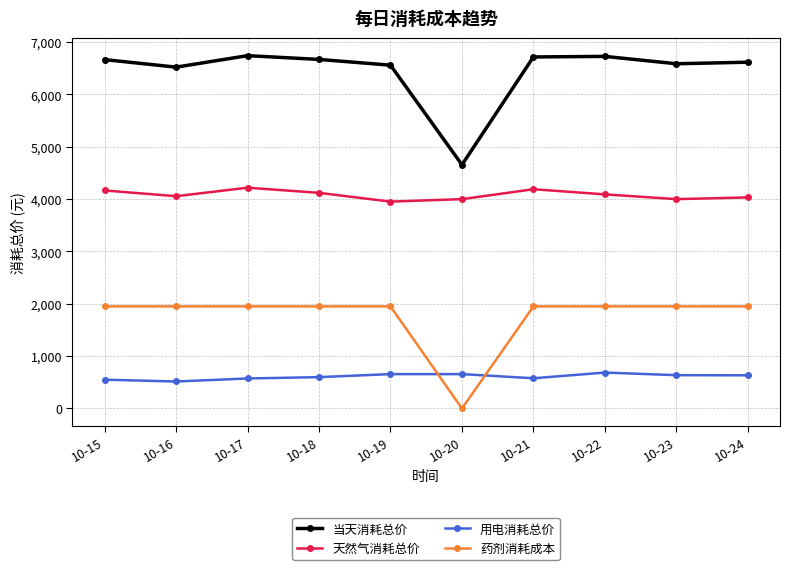

True or false: 天然气消耗总价 and 当天消耗总价 cross at least once.

False